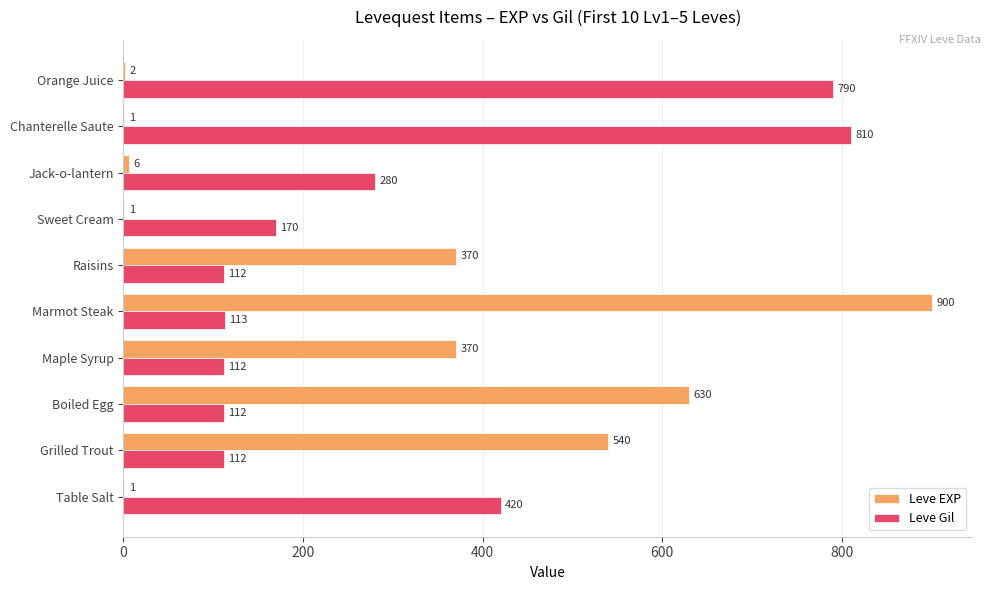

Which series has the largest total across all categories?

Leve Gil